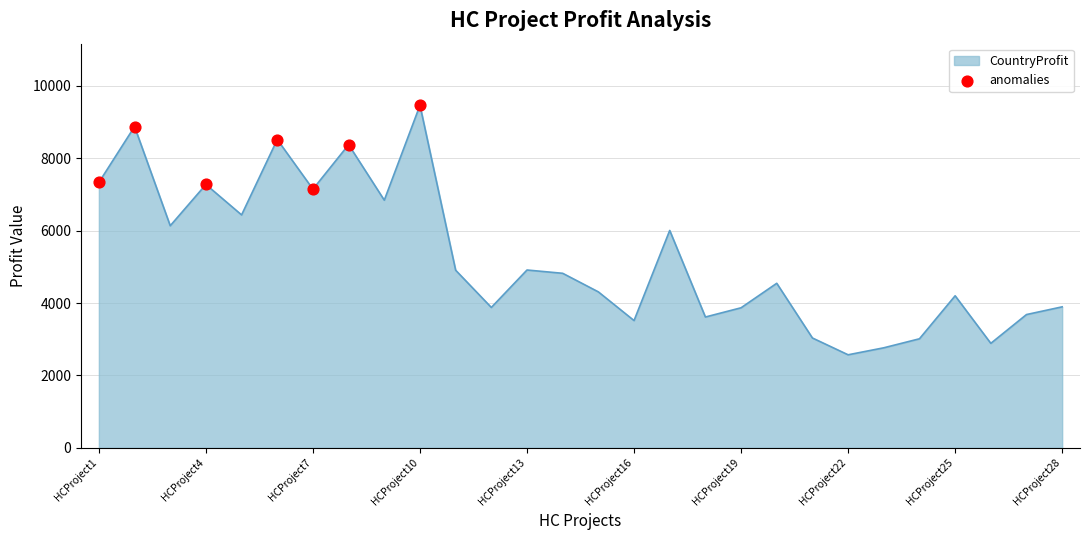

What is the smallest value displayed?

2570